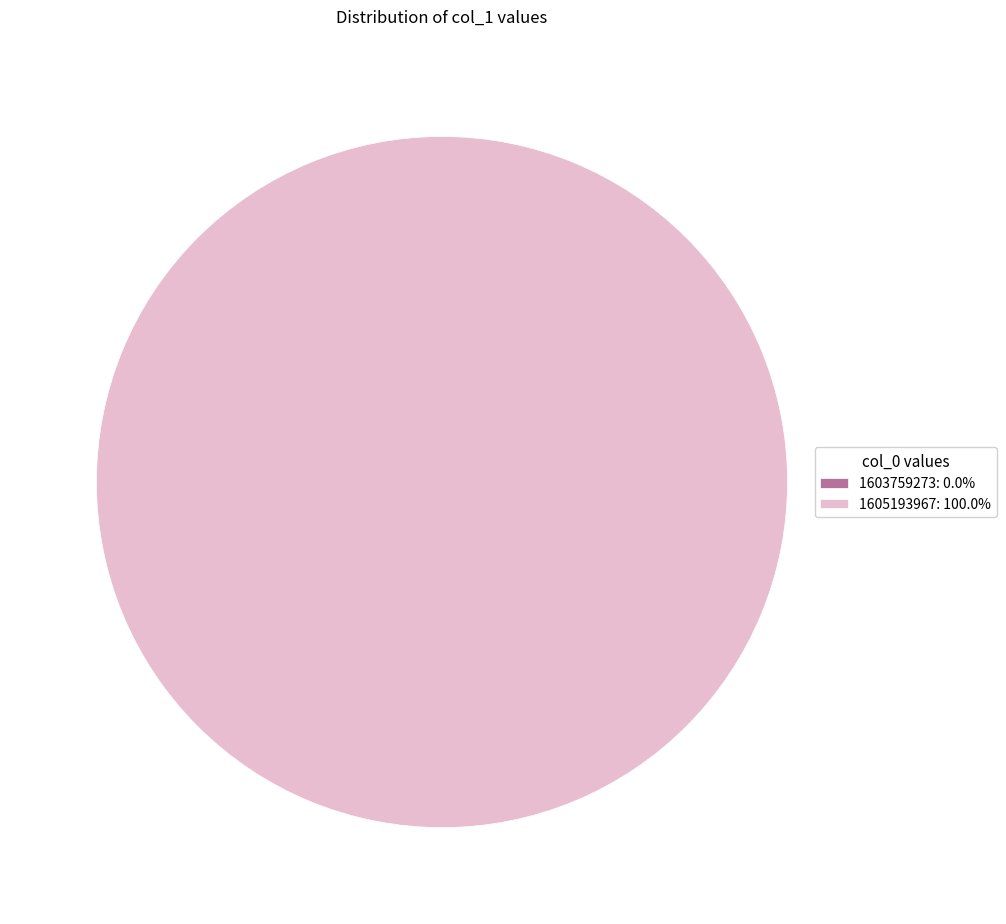

True or false: 1603759273 accounts for 0% of the total.

True